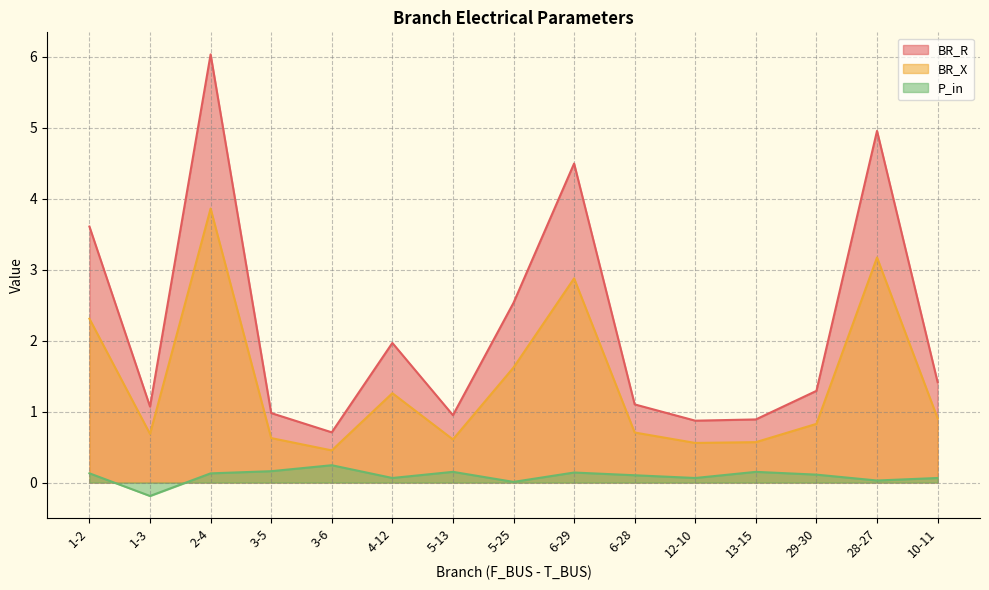

How many positive values does the P_in series have?

14